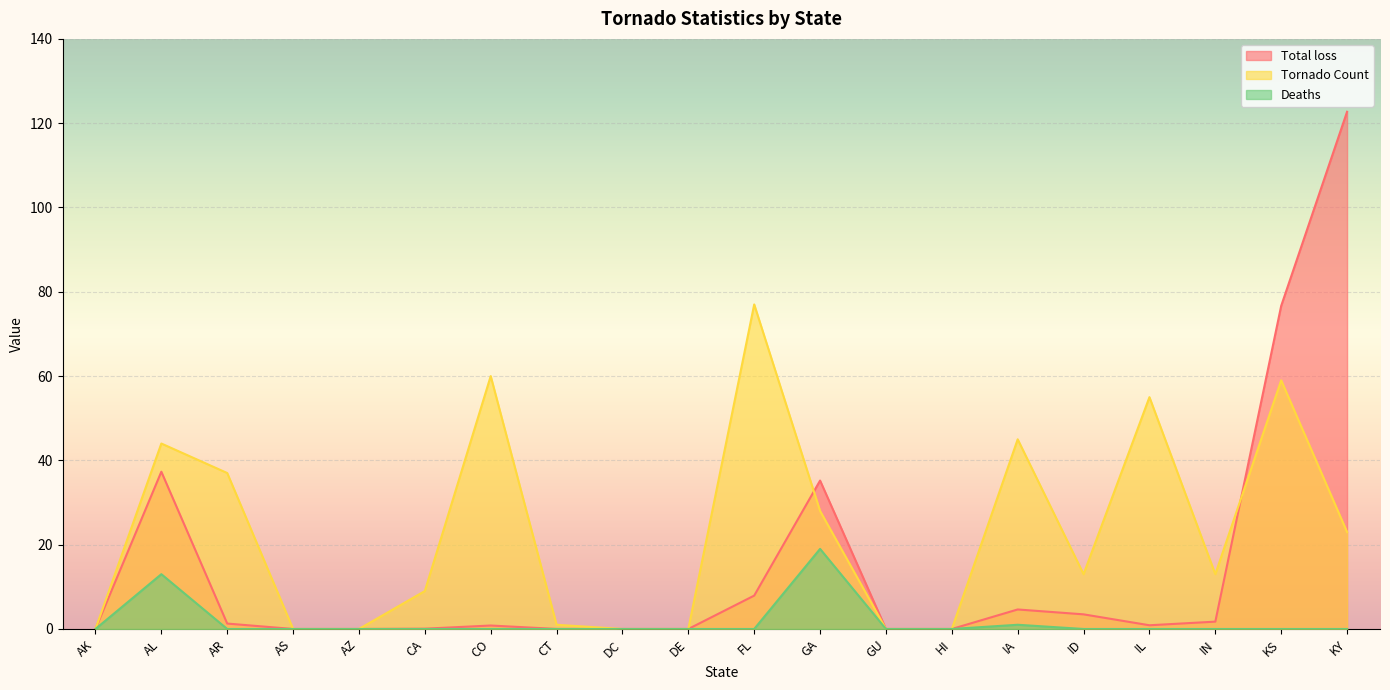

List the series in order of their overall mean, highest first.

Tornado Count, Total loss, Deaths